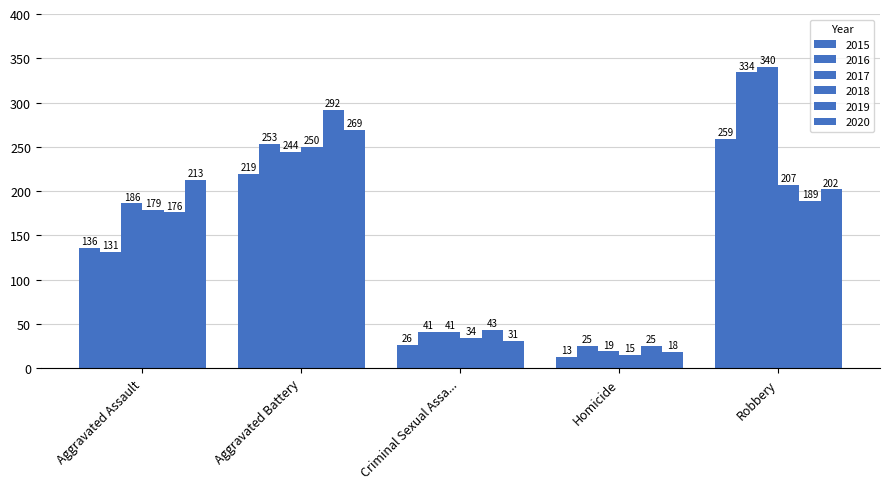

How many categories are shown in the chart?

5